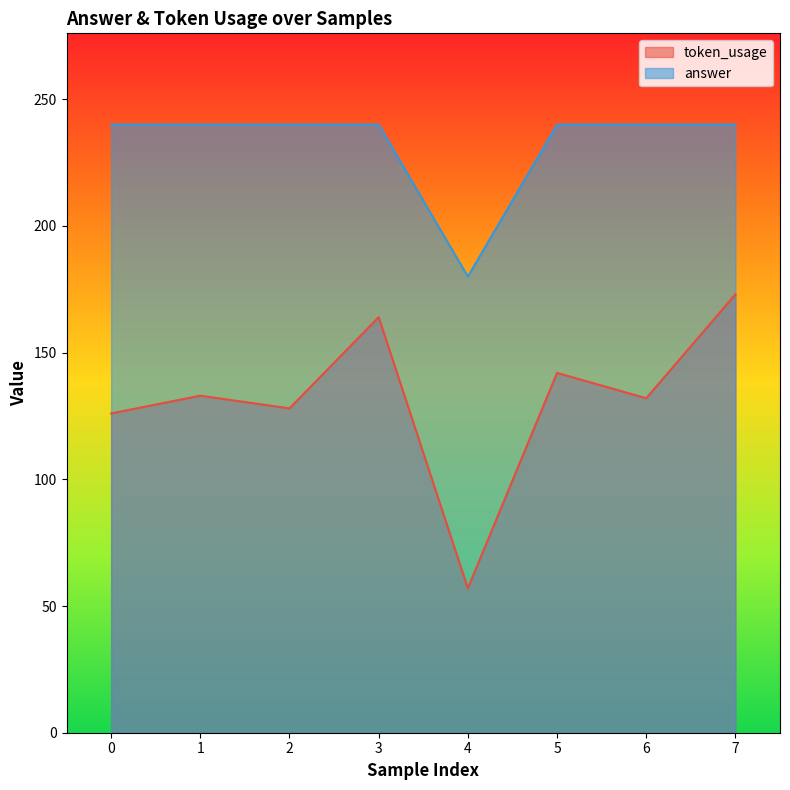

True or false: answer and token_usage intersect in this chart.

False